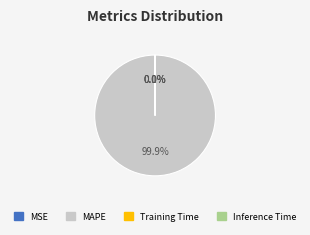

Which category has the biggest portion of the pie?

MAPE